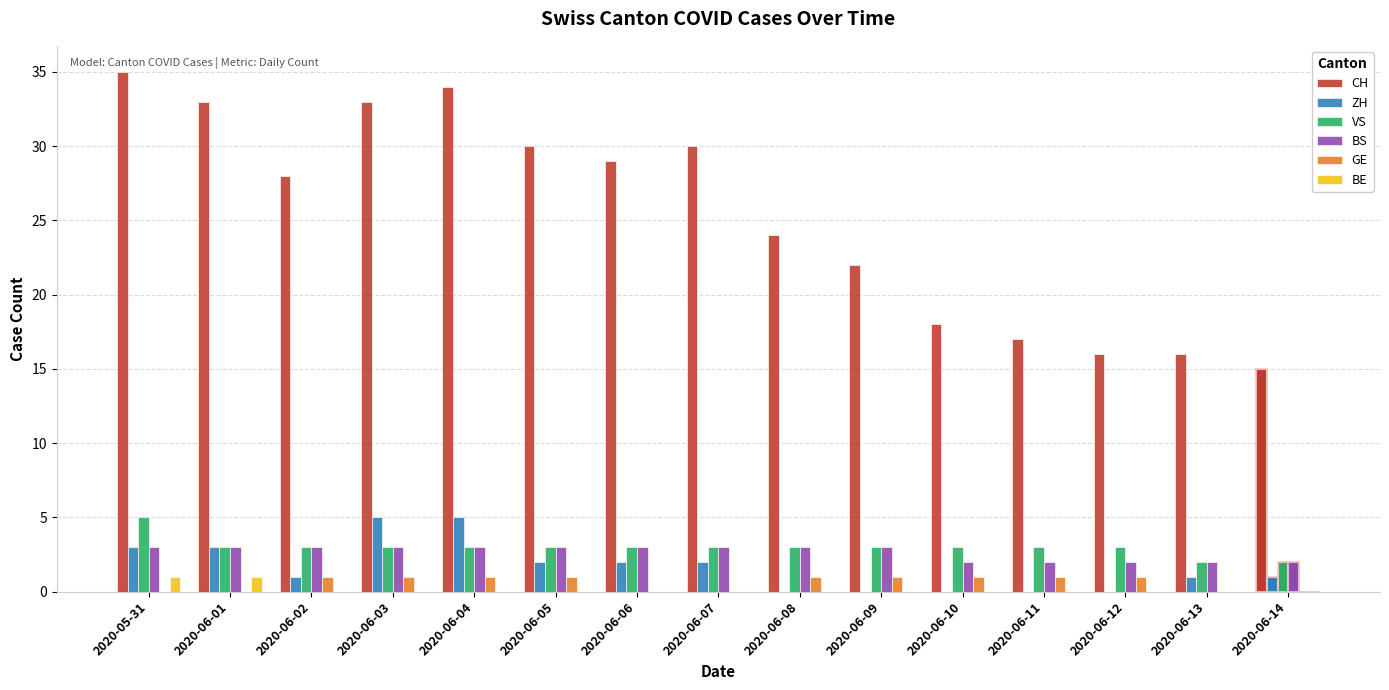

Between 2020-06-01 and 2020-06-05, which is larger?

2020-06-01